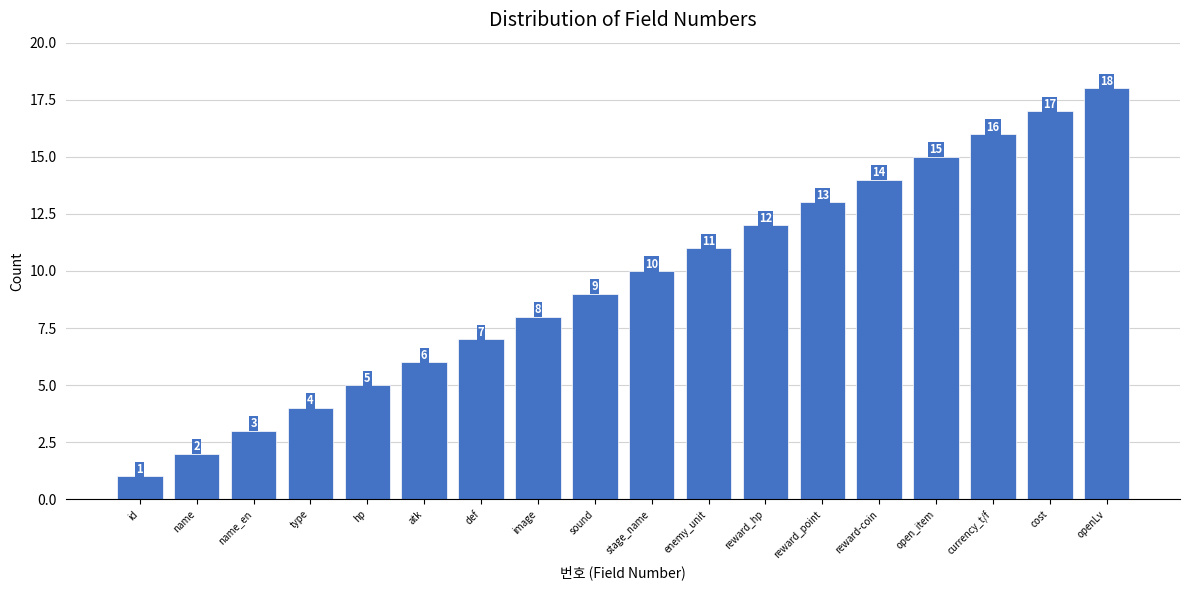

What is the label of the 16th bar from the right?

name_en